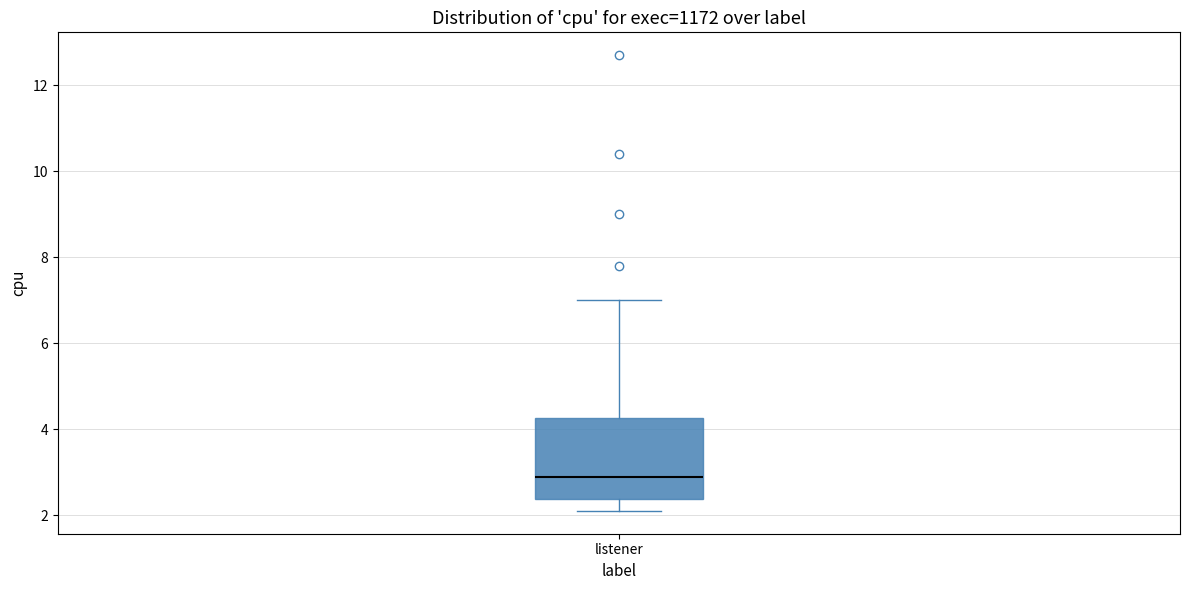

Read this box plot against the y-axis: the position of the median line, the range covered by the box, and the ends of both whiskers. The values are not printed on the chart, so give them approximately, as read against the axis.

median 3.0, box 2.4 to 4.2, whiskers 2.2 to 7.0